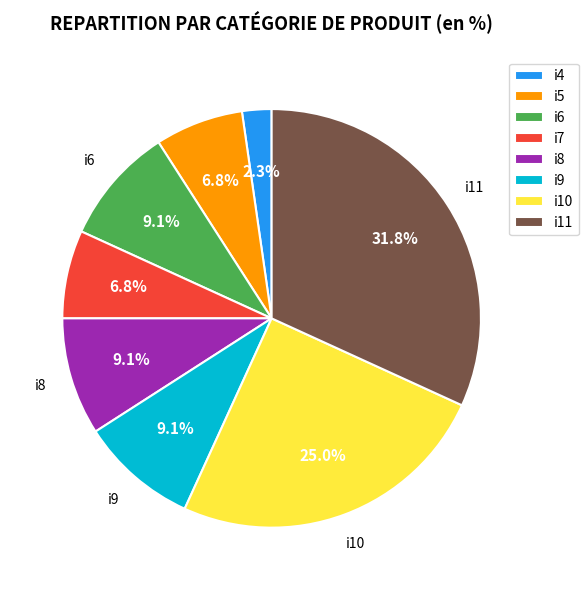

Is there any slice that represents more than half of the pie?

No